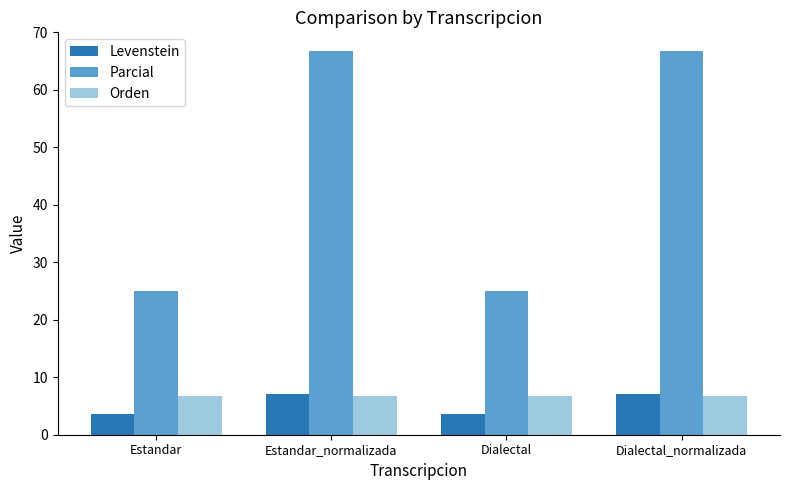

What is the minimum value for Levenstein?

3.6